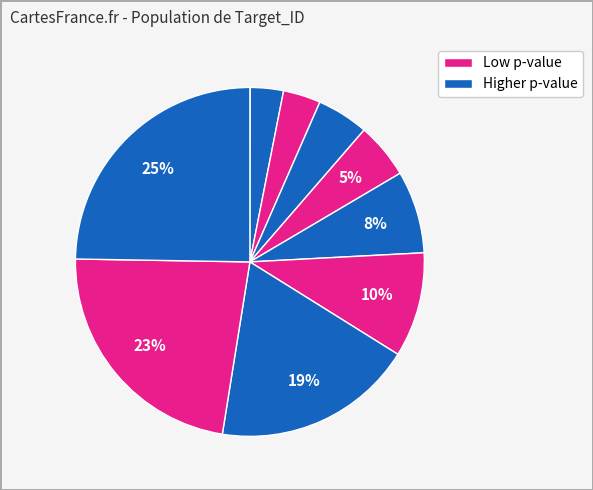

To the nearest percent, what is the difference between the largest and smallest slice percentages?

25%